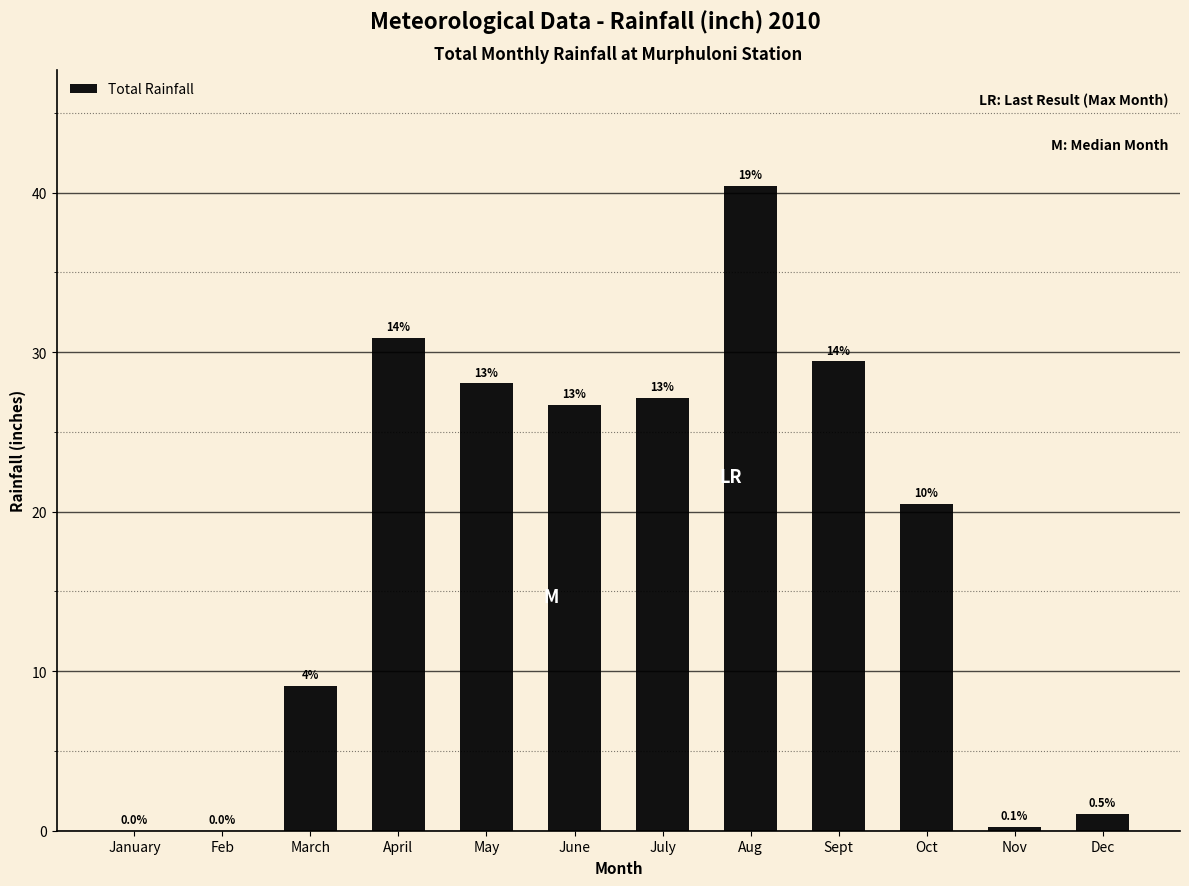

What is the change in value from March to Nov?

-8.8